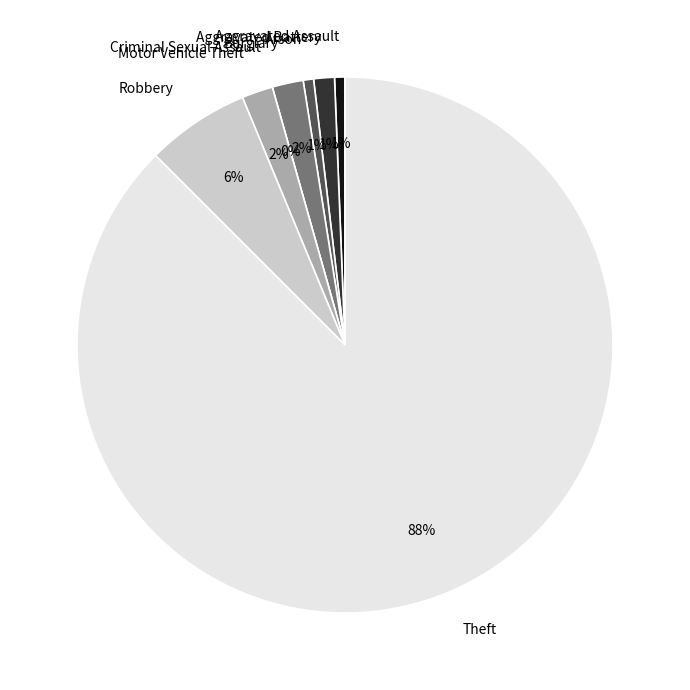

What is the ratio of the value at Theft to the value at Robbery?

14.0